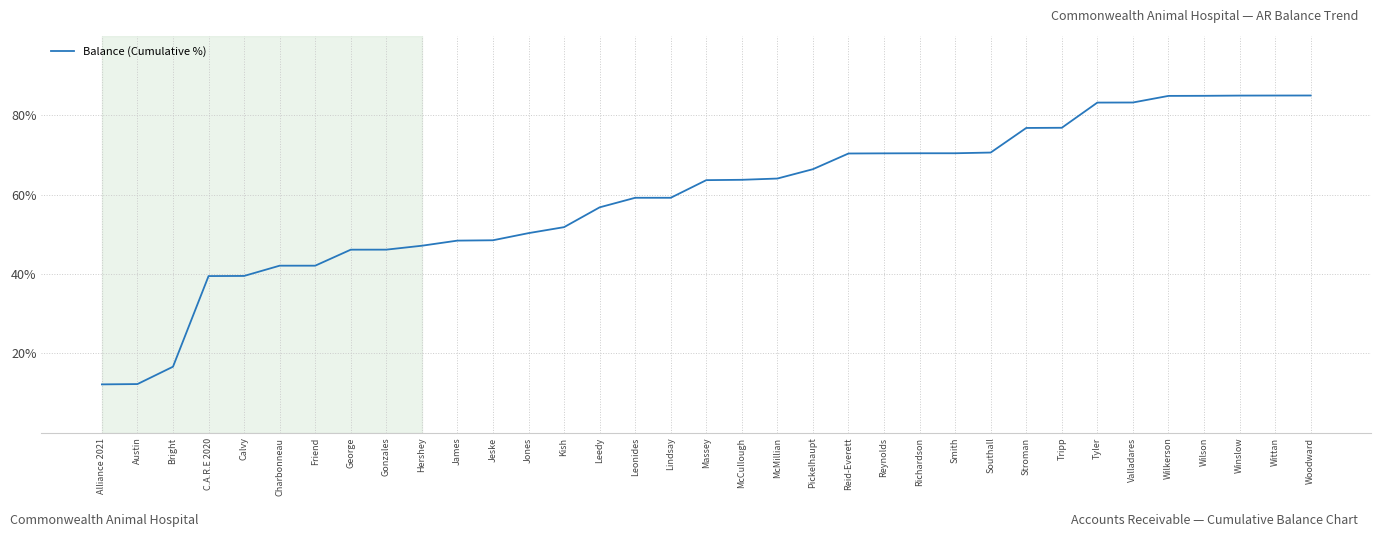

What is the ratio of the value at Jeske to the value at Alliance 2021?

4.0